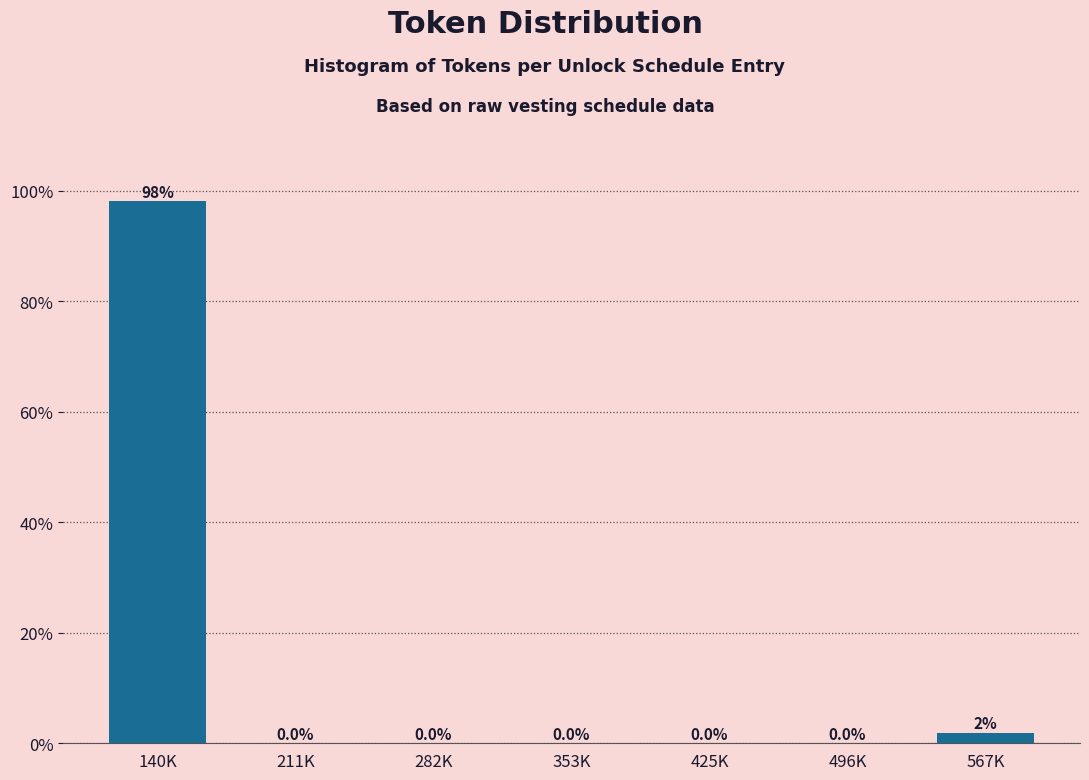

What is the change in value from 211K to 567K?

+1.9